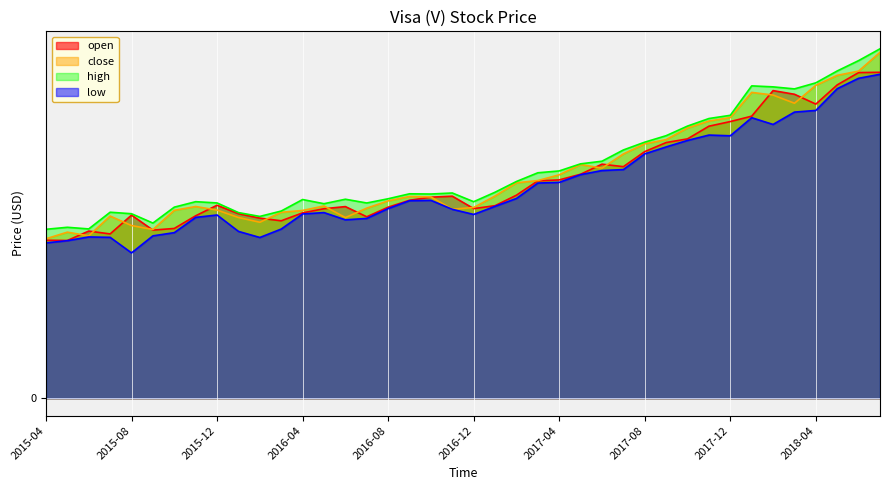

True or false: low and close cross at least once.

False